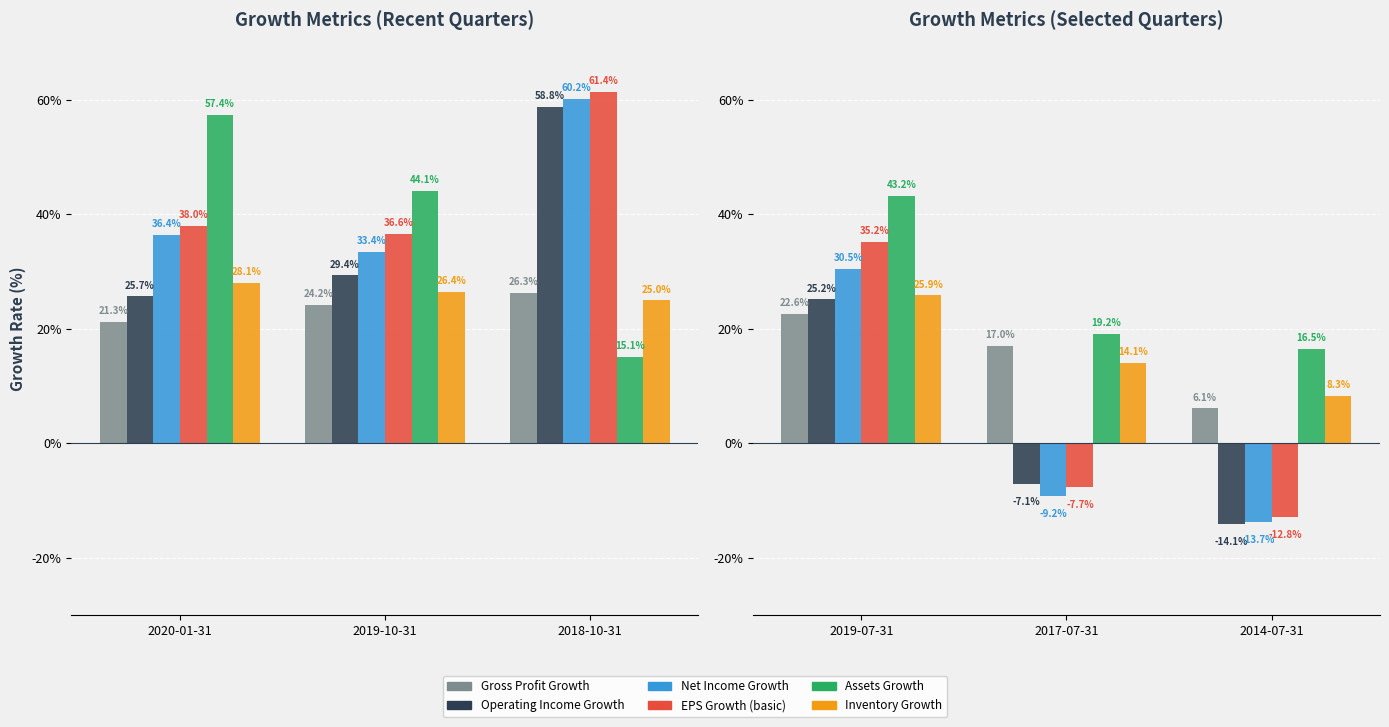

What is the label of the 3rd bar from the left?

2014-07-31